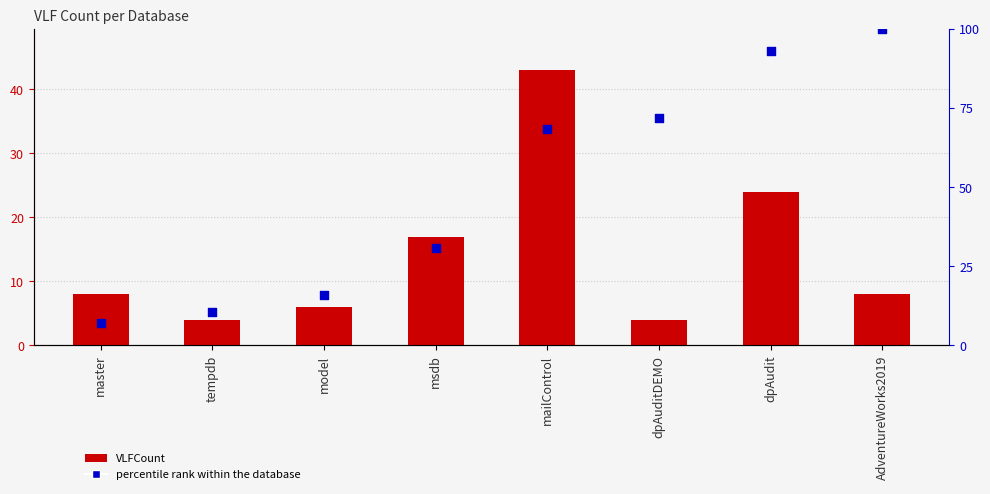

Which series contains the highest Y value?

percentile rank within the database